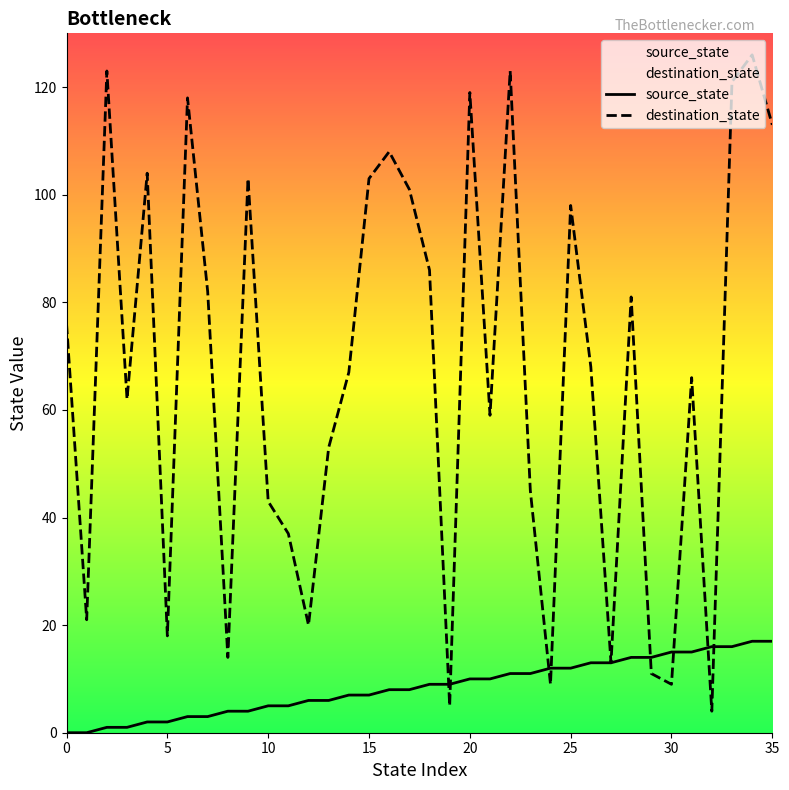

At how many categories does at least one series exceed 66?

19